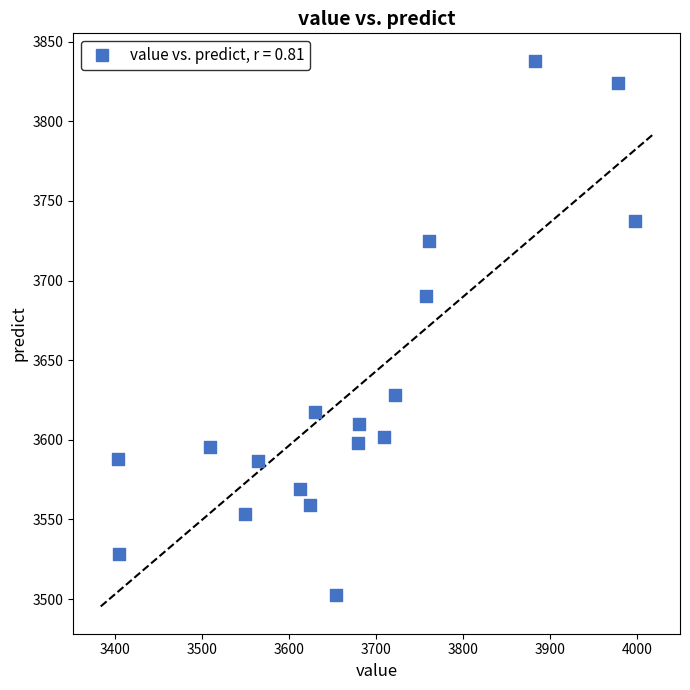

What Y value in the scatter plot is closest to 3670?

3690.1